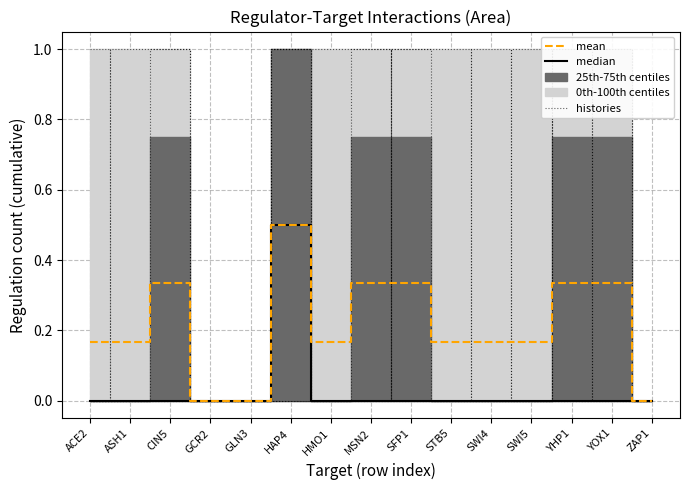

Which series has the widest spread of values?

histories